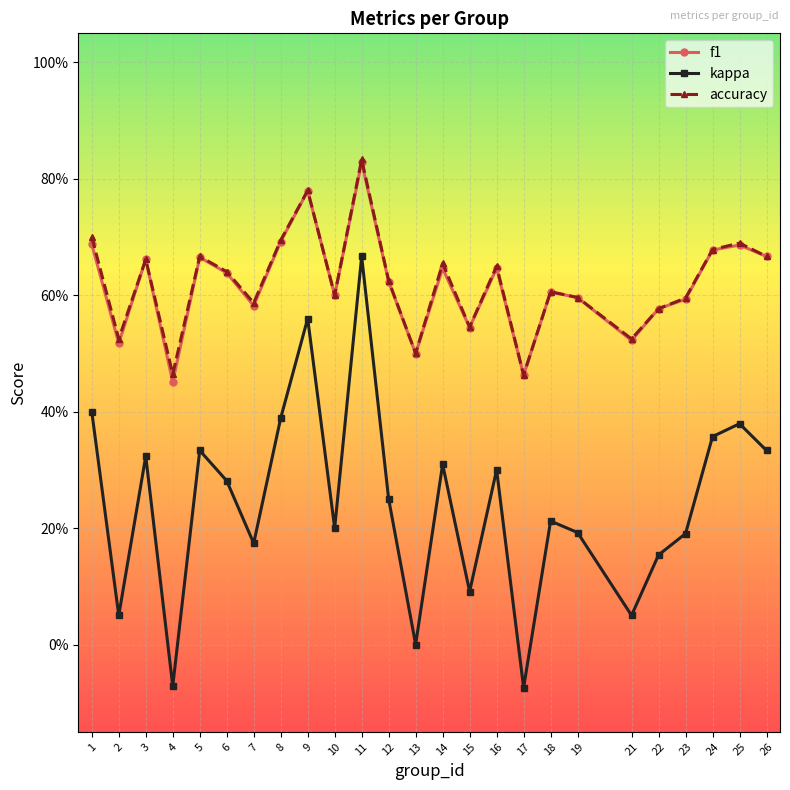

True or false: accuracy has a value of 0.5 at 21.

True